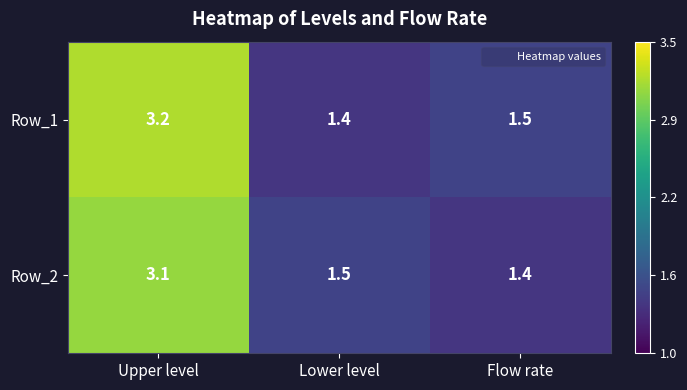

At which category is the sum across all series the highest?

Upper level